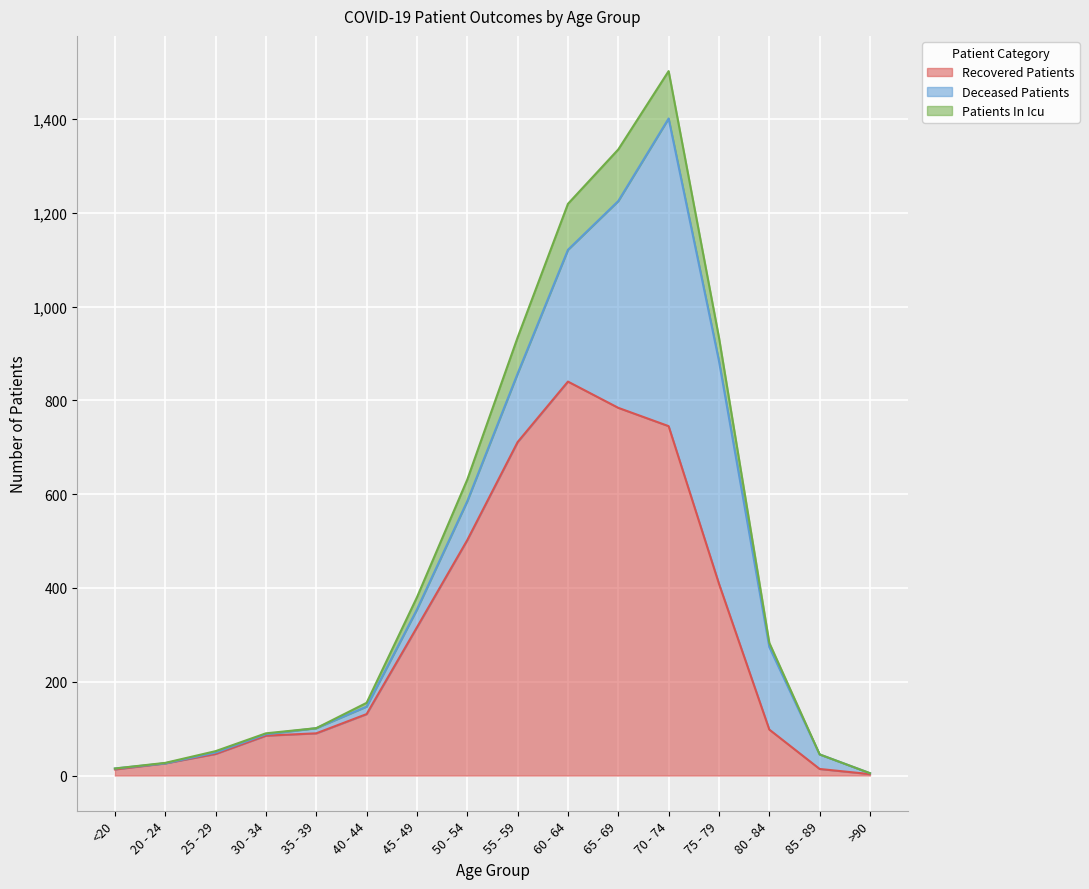

At which label does Recovered Patients reach its peak?

60 - 64